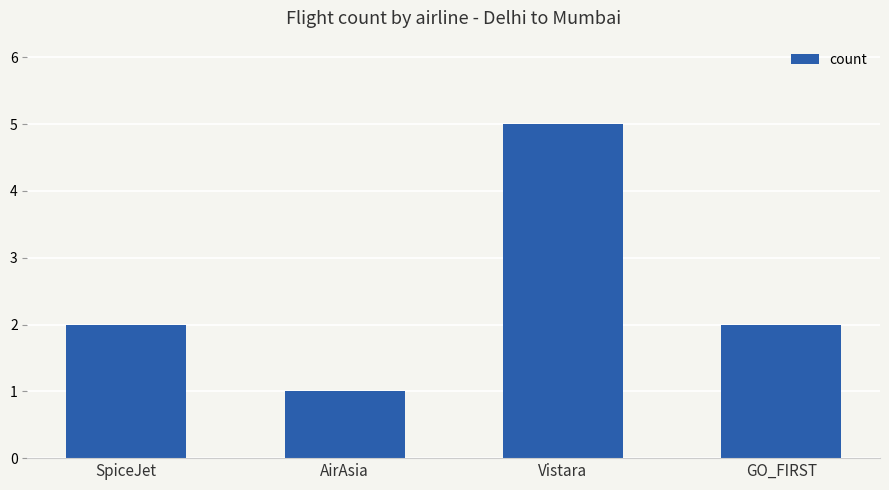

The value at AirAsia is 1. True or false?

True